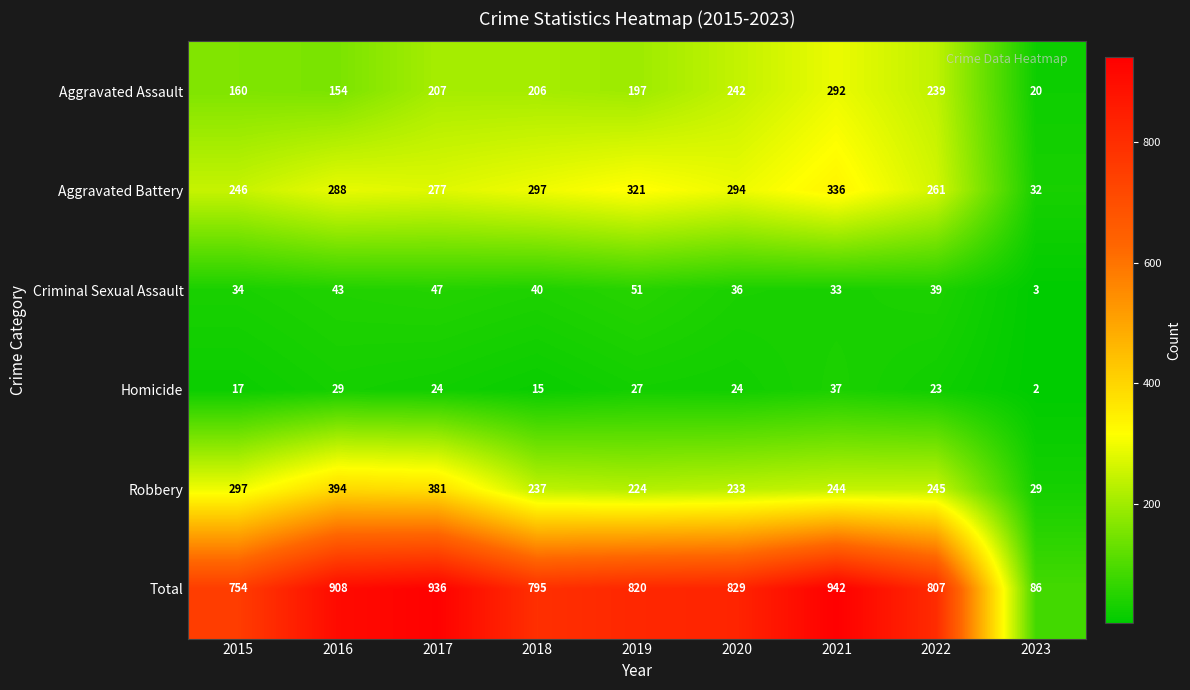

Which series has the largest range (max minus min)?

Total